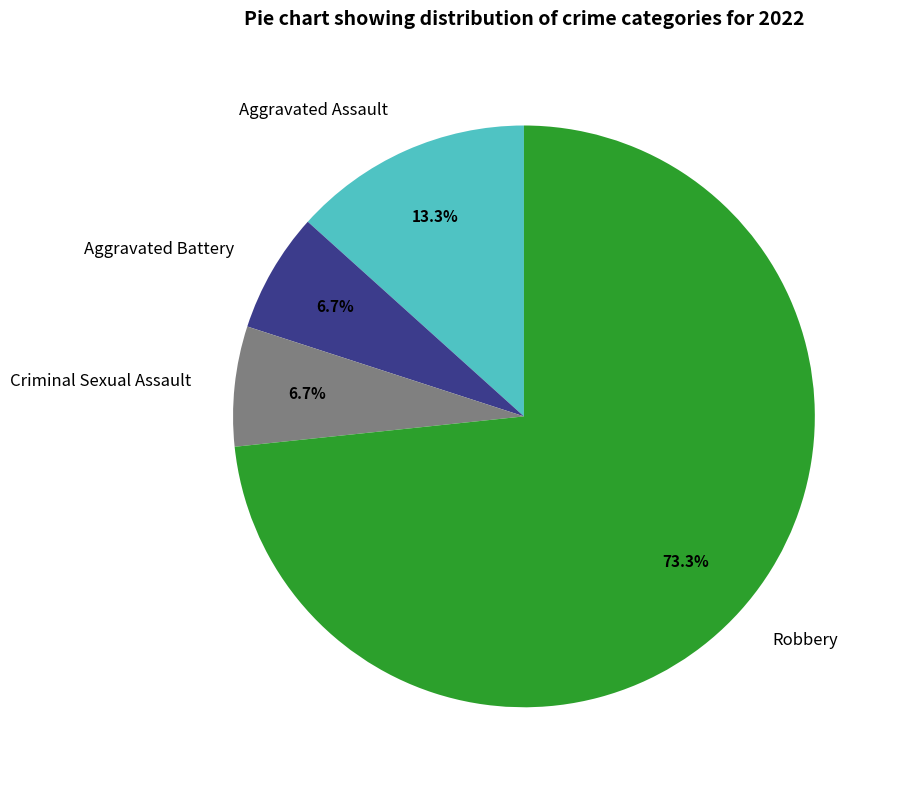

The Criminal Sexual Assault slice represents 14% of the pie. True or false?

False